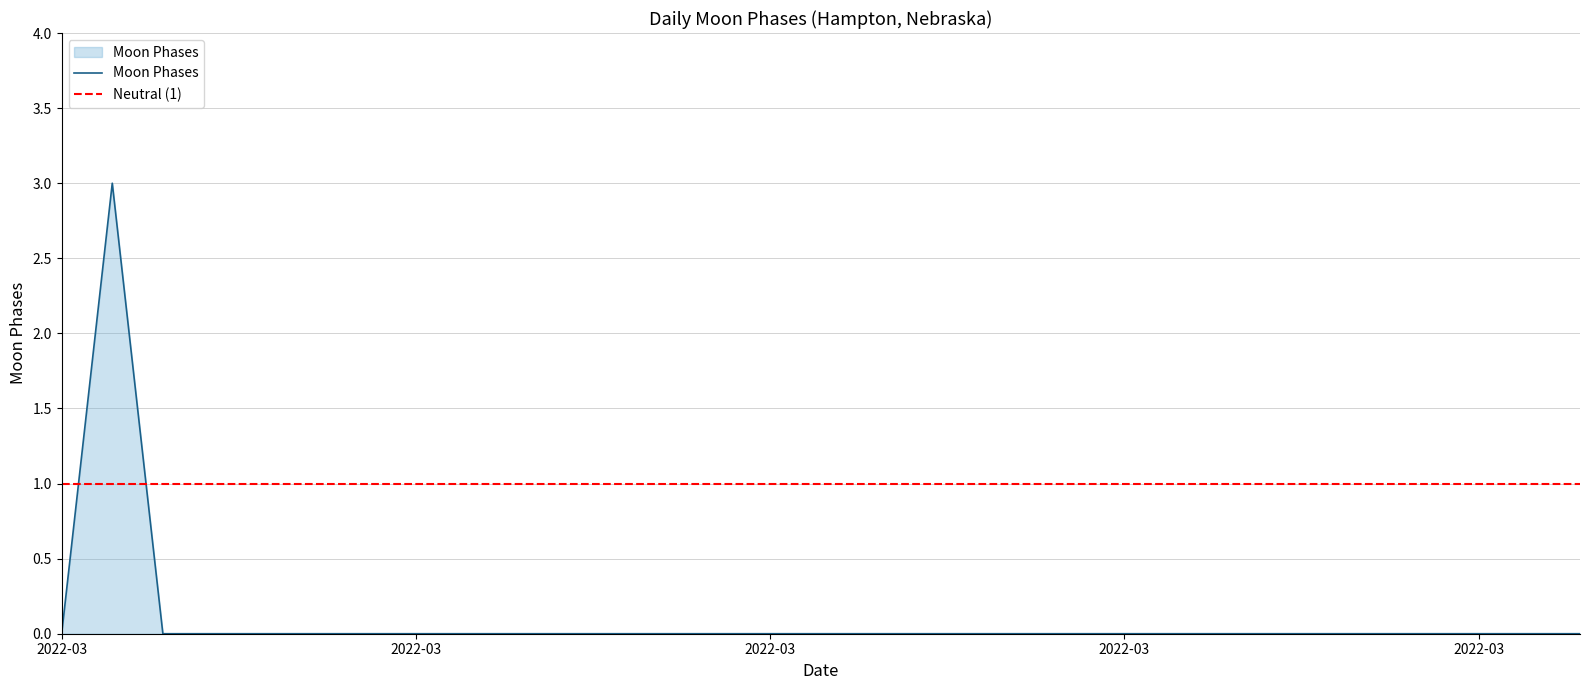

Between 2022-03-18 and 2022-03-31, which is larger?

2022-03-18